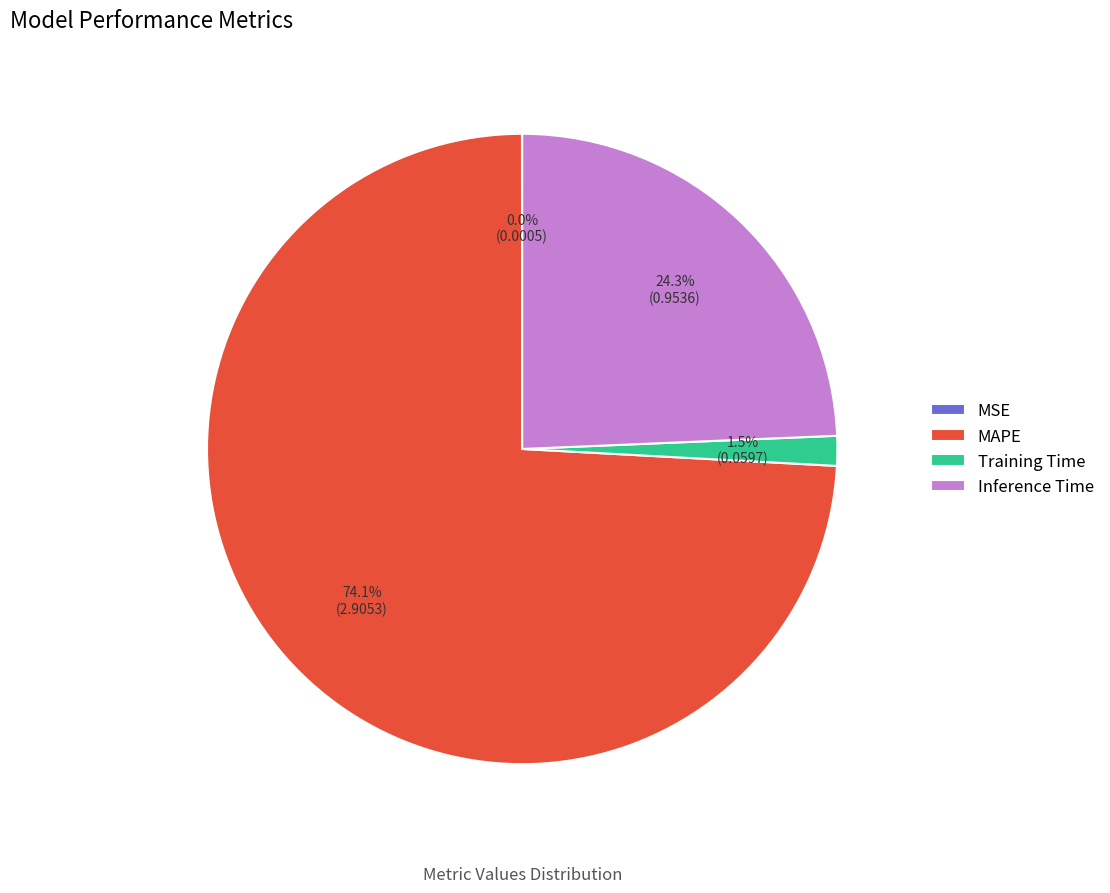

Which category has the biggest portion of the pie?

MAPE